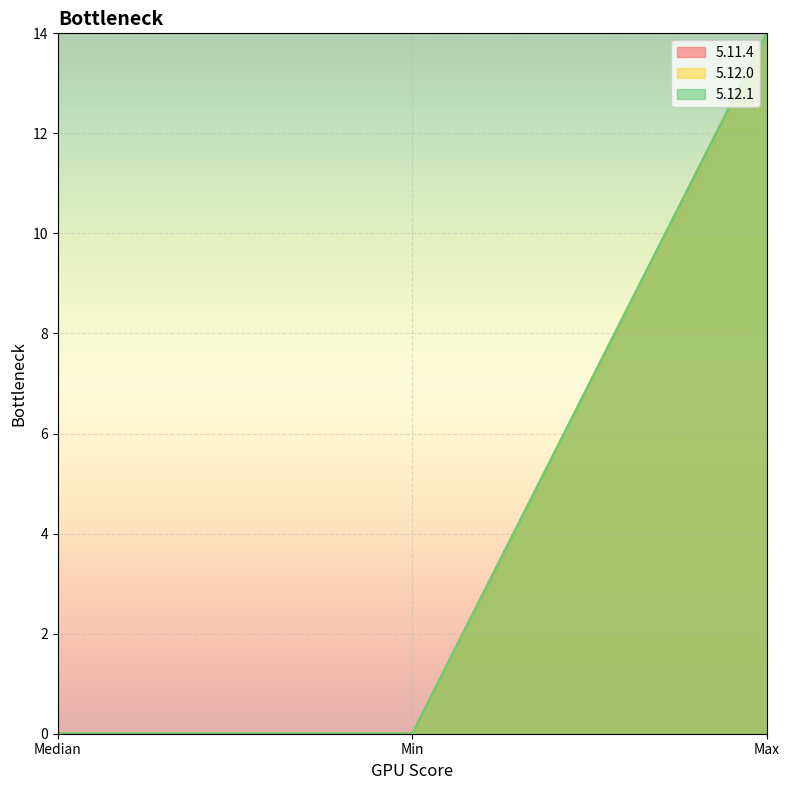

Where is 5.12.0 nearest to the value 7?

Median